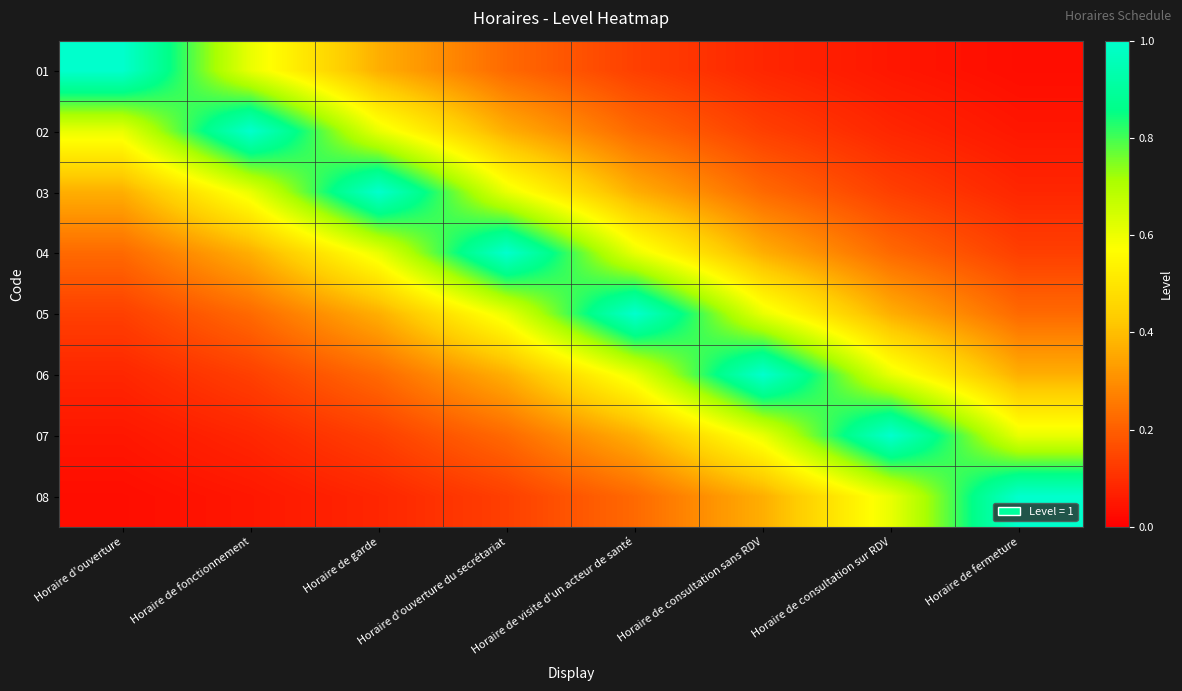

What is the difference between the highest and lowest values at Horaire d'ouverture?

1.0